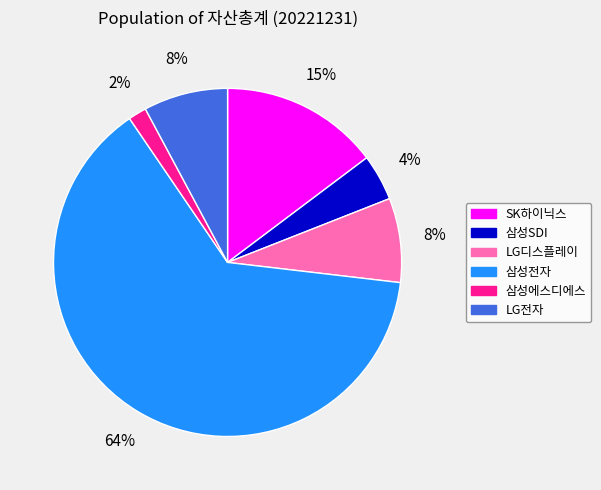

Which category has the biggest portion of the pie?

삼성전자